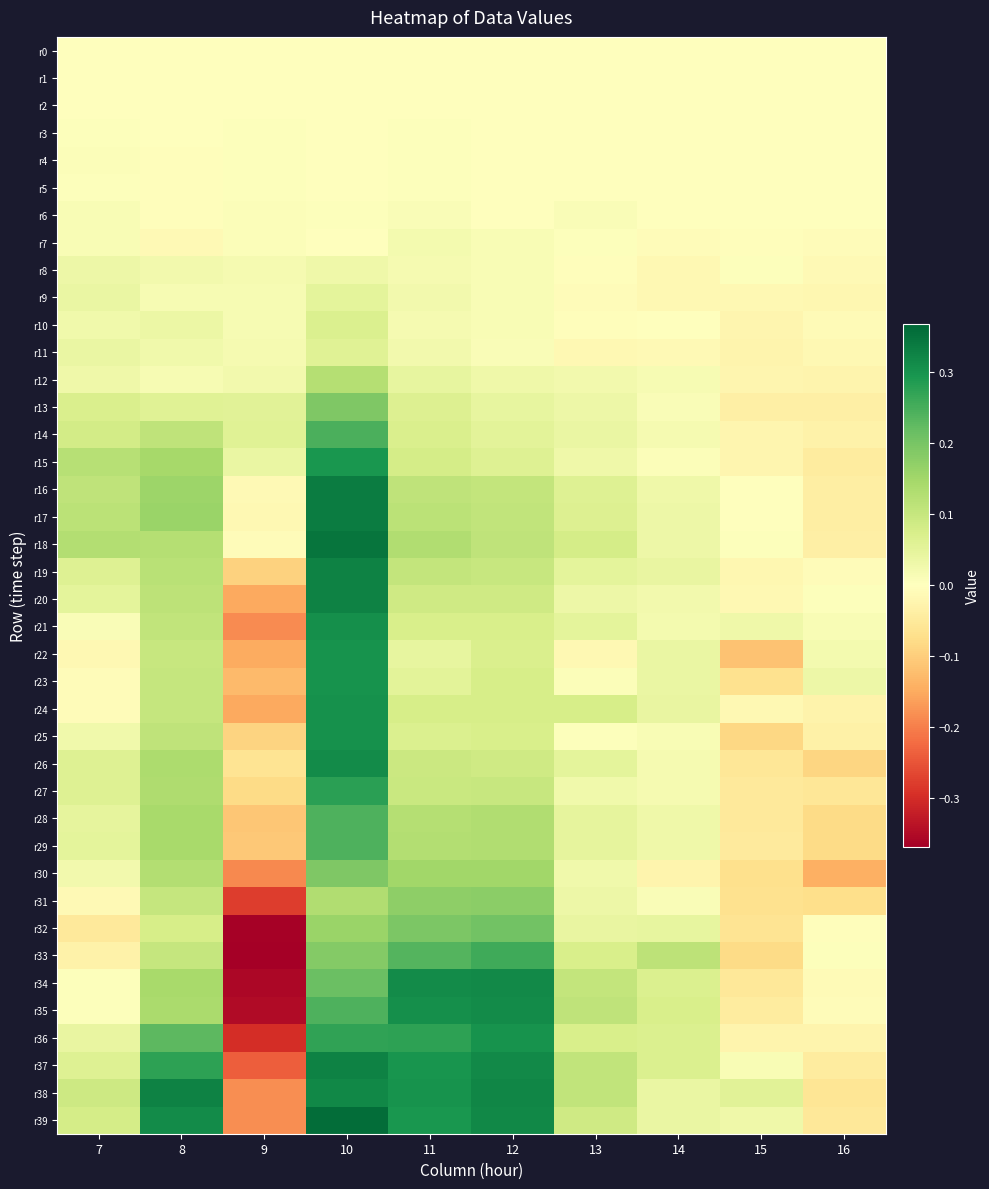

How many categories are shown in the chart?

10